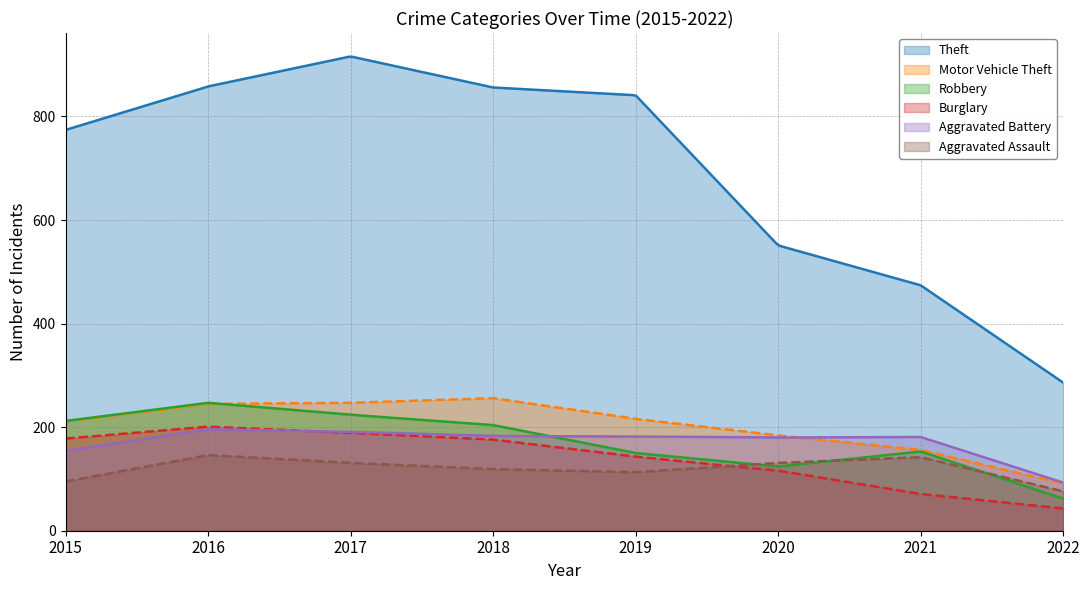

Which series has the largest range (max minus min)?

Theft